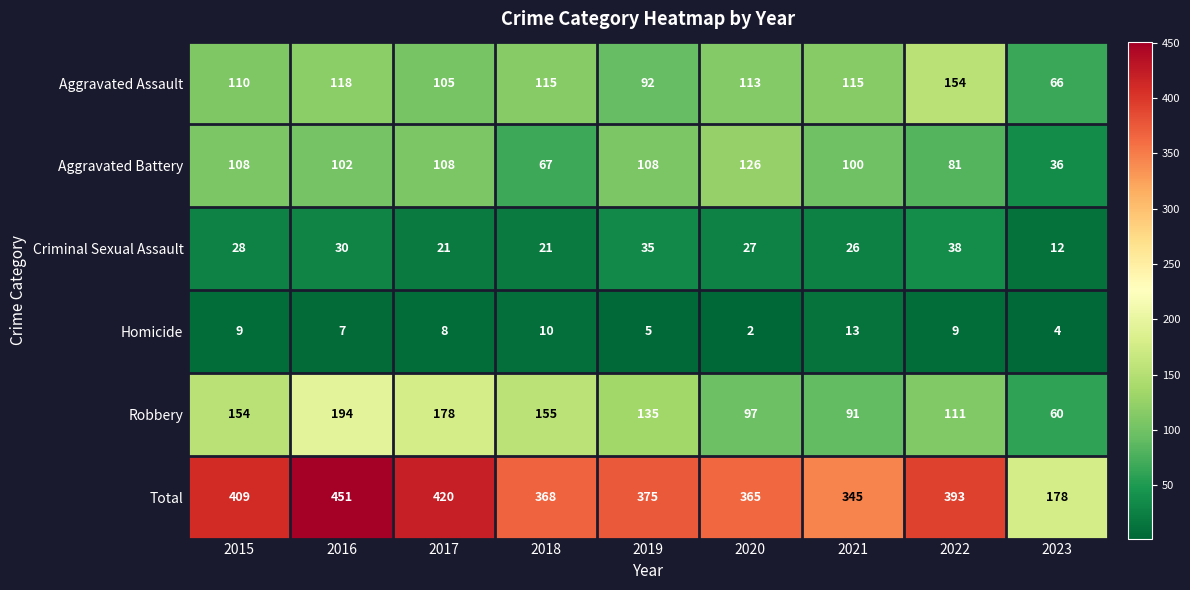

What is the sum of the Aggravated Battery values at 2022 and 2020?

207